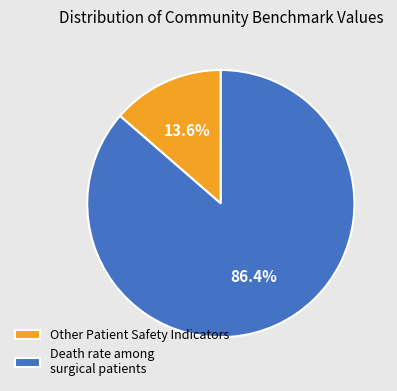

What is the largest slice in the pie chart?

Death rate among surgical patients